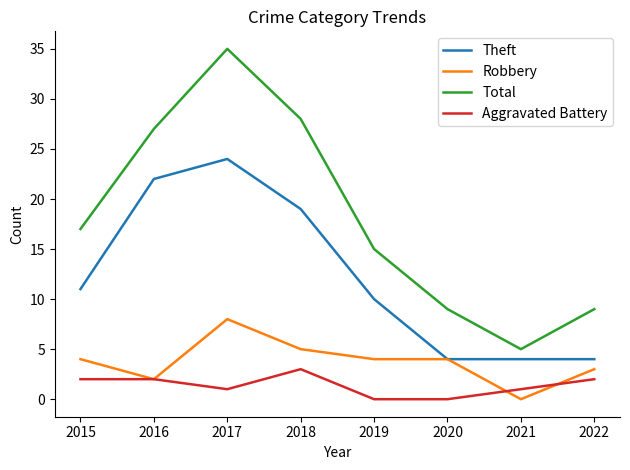

List the series in order of their peak value, highest first.

Total, Theft, Robbery, Aggravated Battery